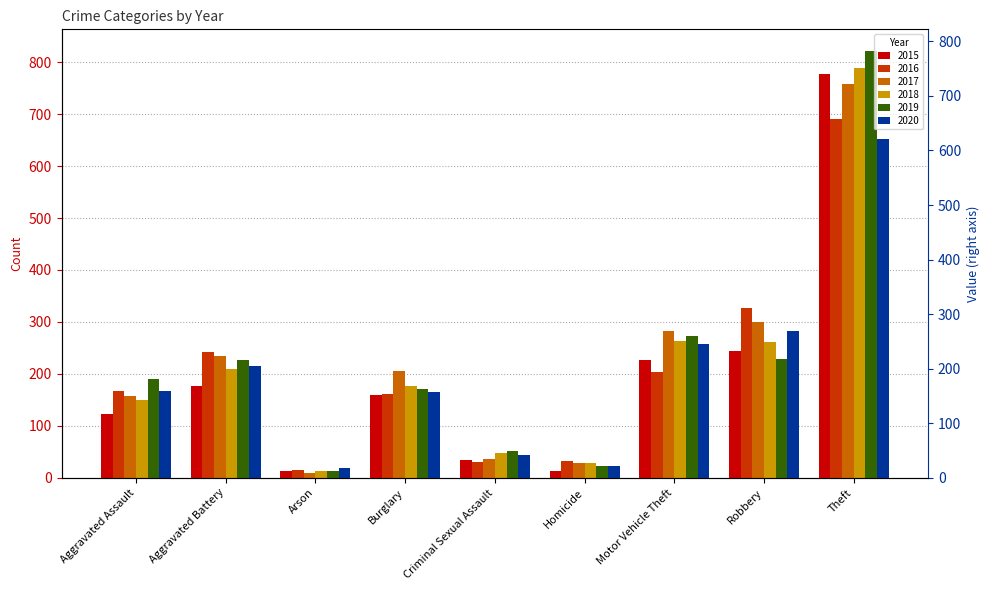

What is the difference between the second highest and second lowest values in the 2020 series?

261